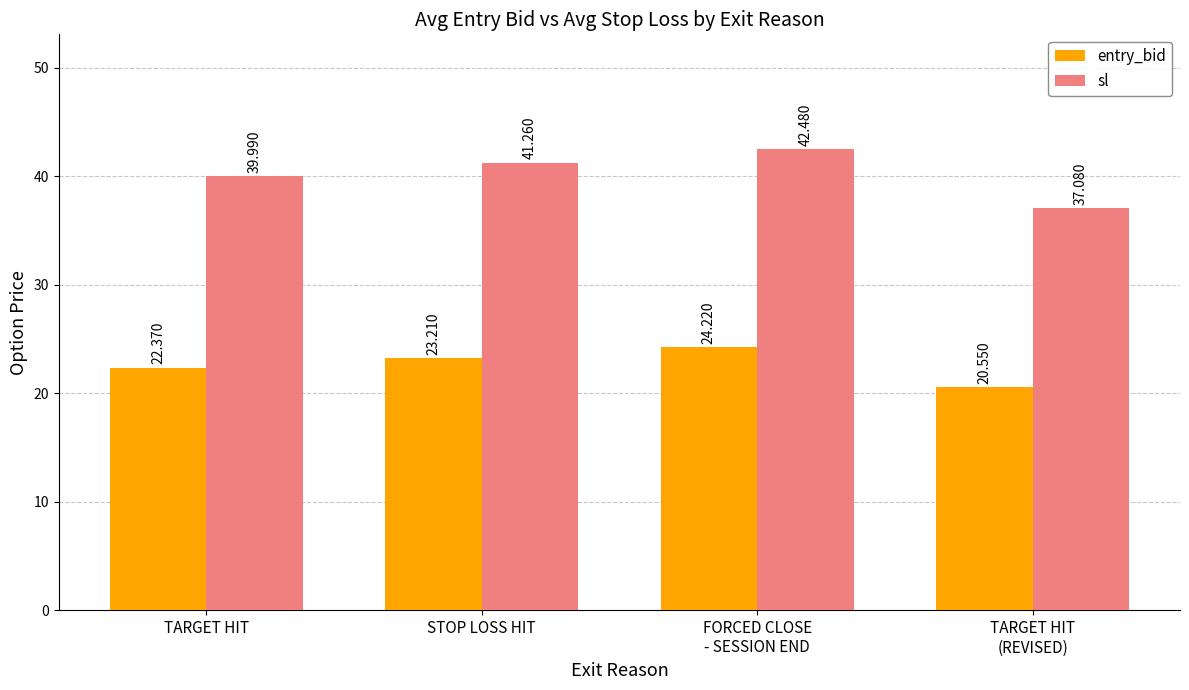

Which series changed the most between TARGET HIT and STOP LOSS HIT?

sl